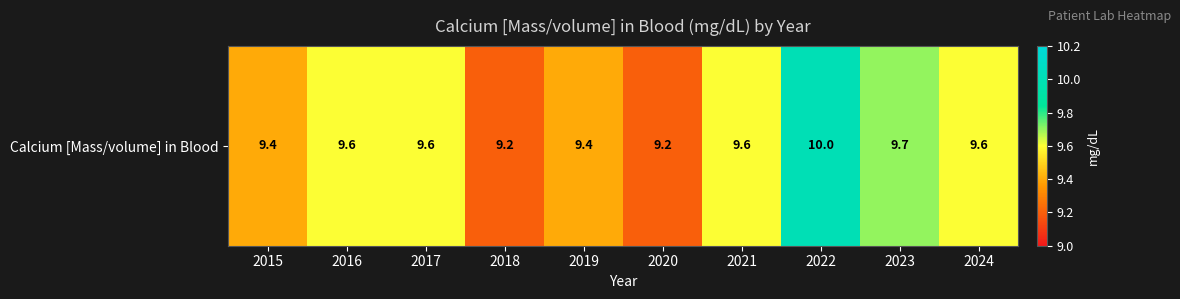

True or false: the data shows 16.7 at 2022.

False